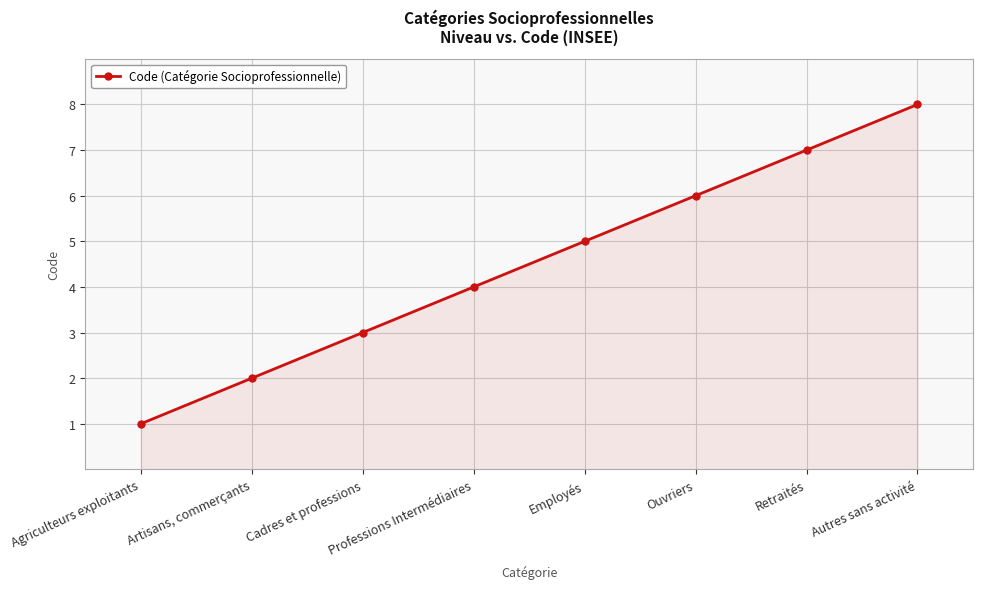

Read the value at Retraités.

7